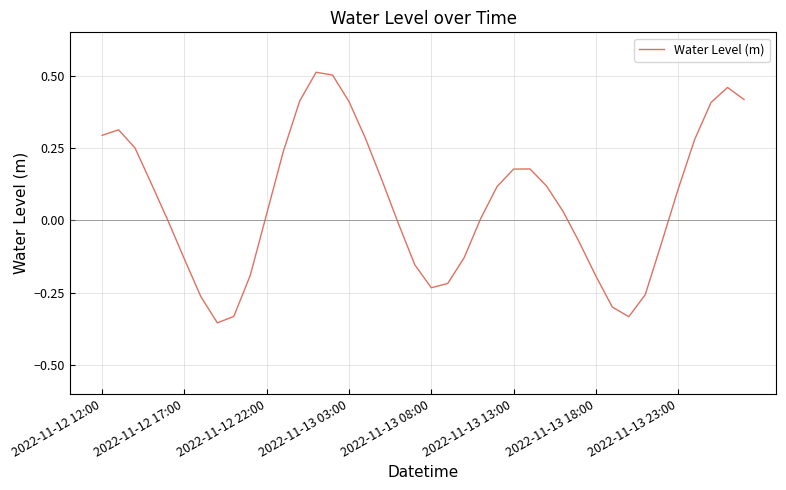

How many interior local valleys (lower than both neighbors) does the data have?

3